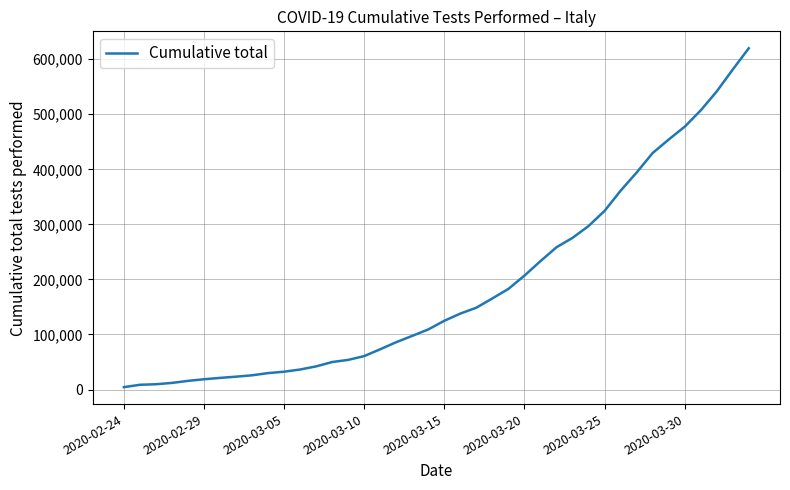

What is the greatest value displayed?

619849